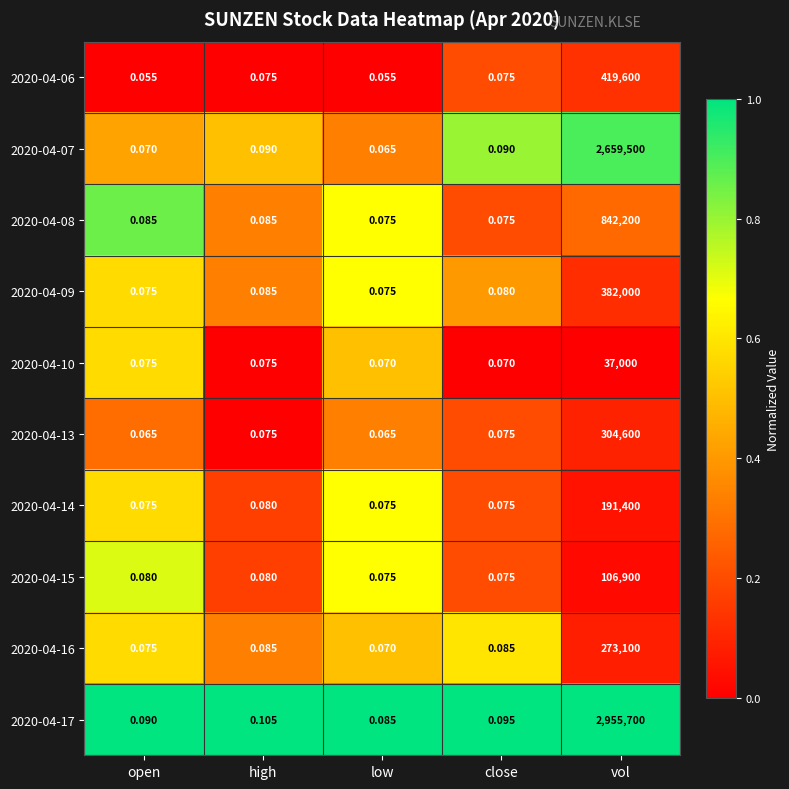

Which category has the highest value across all series?

vol